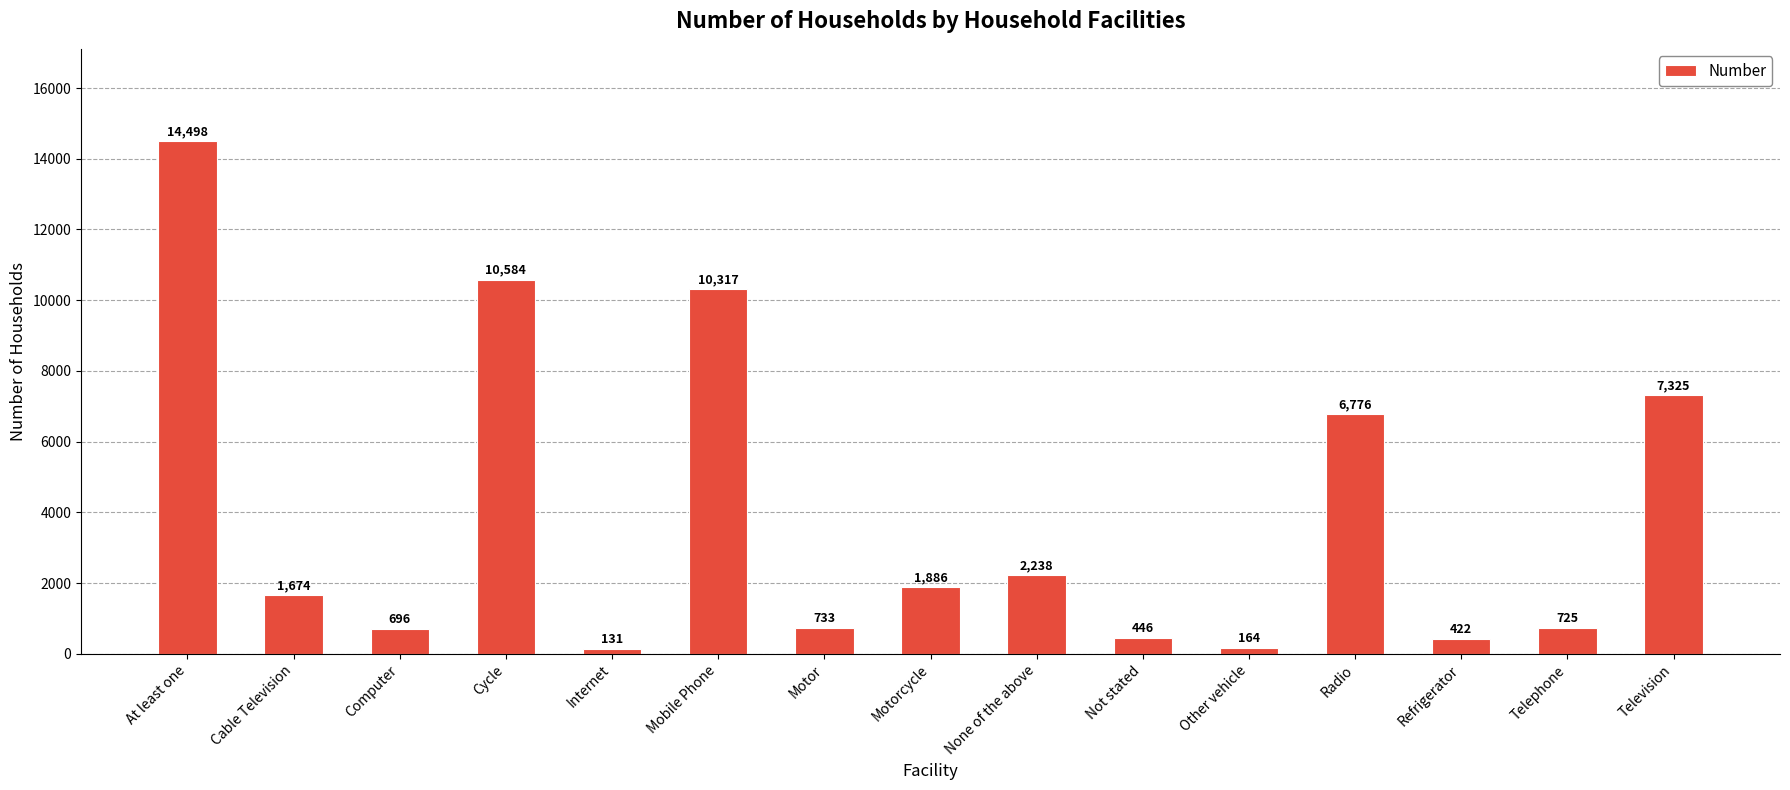

The value at Not stated is 446. True or false?

True